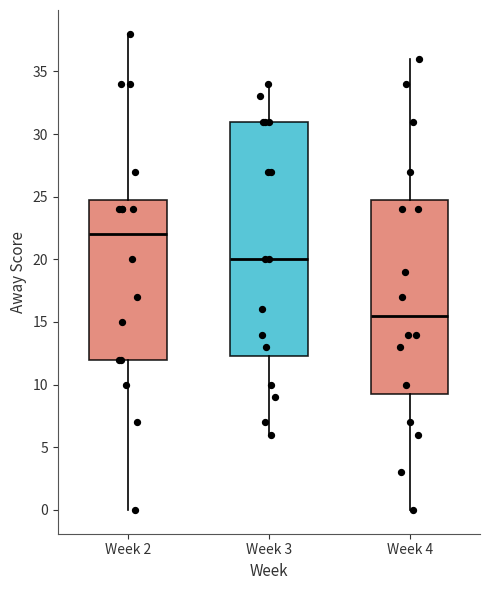

Reading left to right, transcribe this box plot: for each box, give where its median line is, the range the box spans, and where its two whiskers end, as read against the y-axis. The values are not printed on the chart, so give them approximately, as read against the axis.

Week 2: median 22.0, box 12.0 to 25.0, whiskers 0.0 to 38.0
Week 3: median 20.0, box 12.5 to 31.0, whiskers 6.0 to 34.0
Week 4: median 15.5, box 9.5 to 25.0, whiskers 0.0 to 36.0